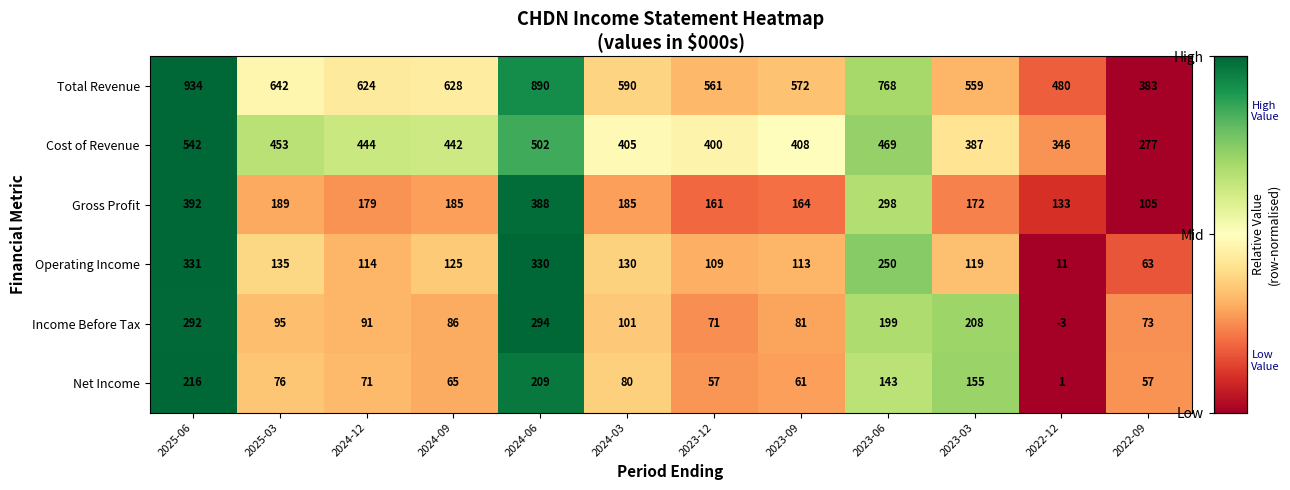

Which series has the largest total across all categories?

Total Revenue